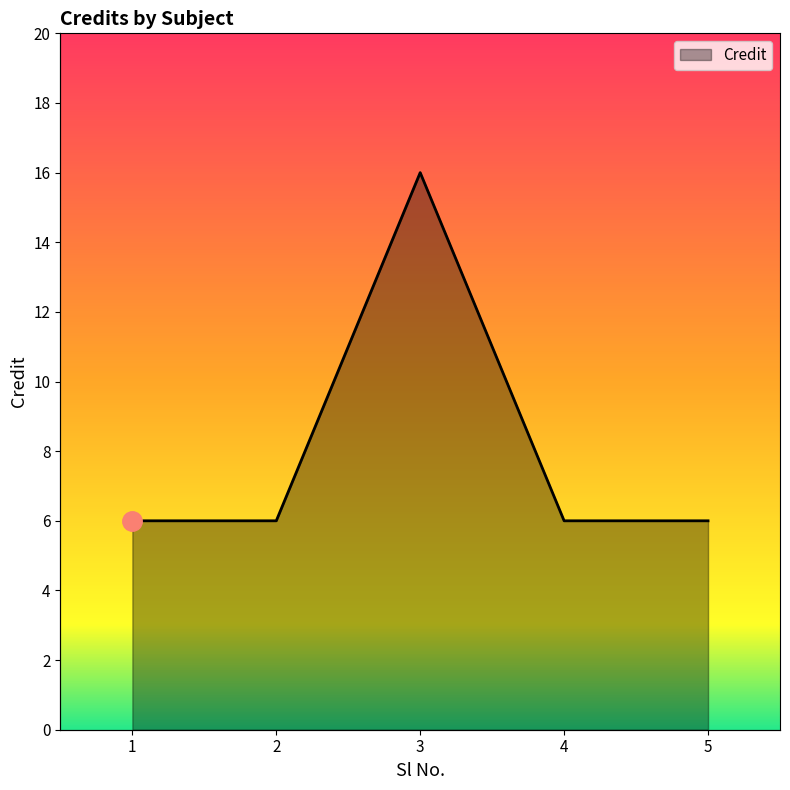

What is the difference between the maximum and minimum values?

10